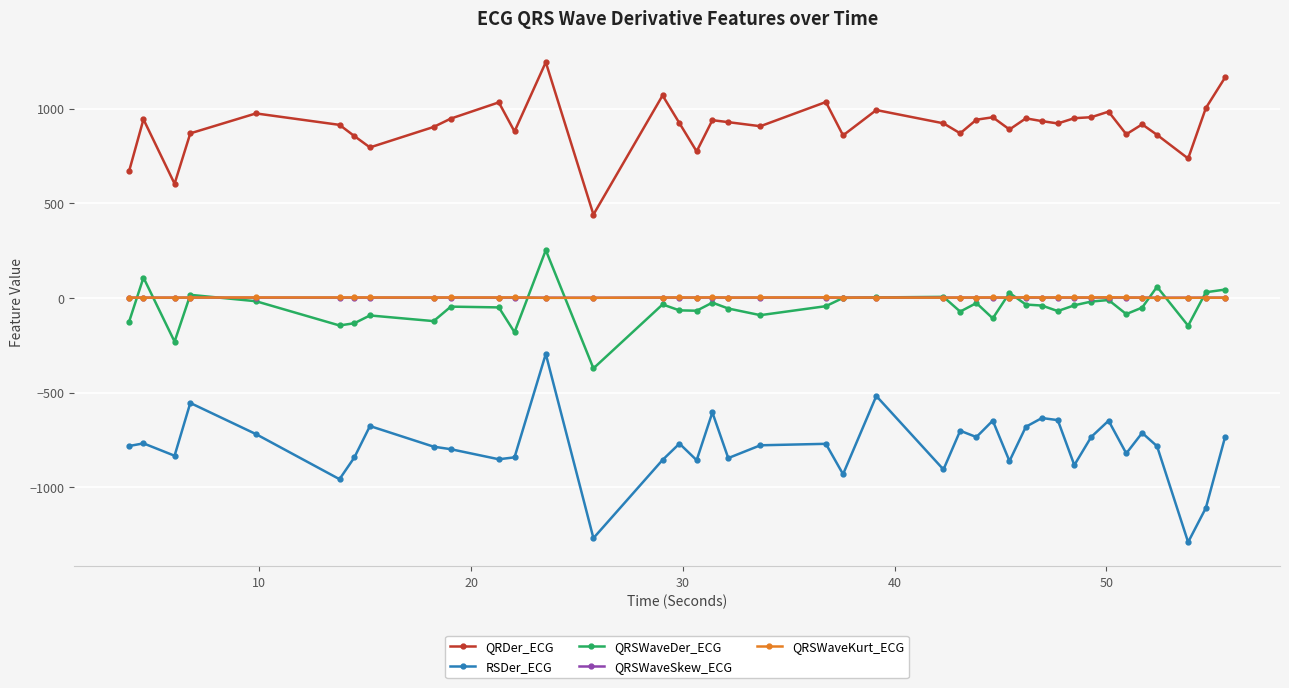

In QRSWaveDer_ECG, how many points are higher than both neighbors (excluding endpoints)?

12